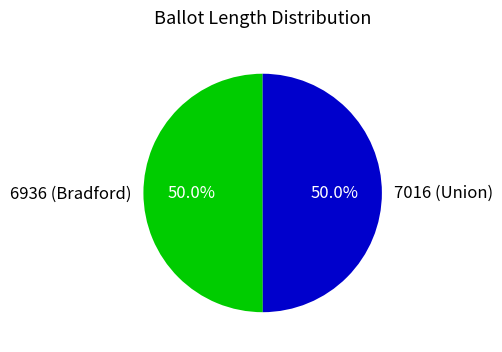

What is the ratio of the value at 7016 (Union) to the value at 6936 (Bradford)?

1.0